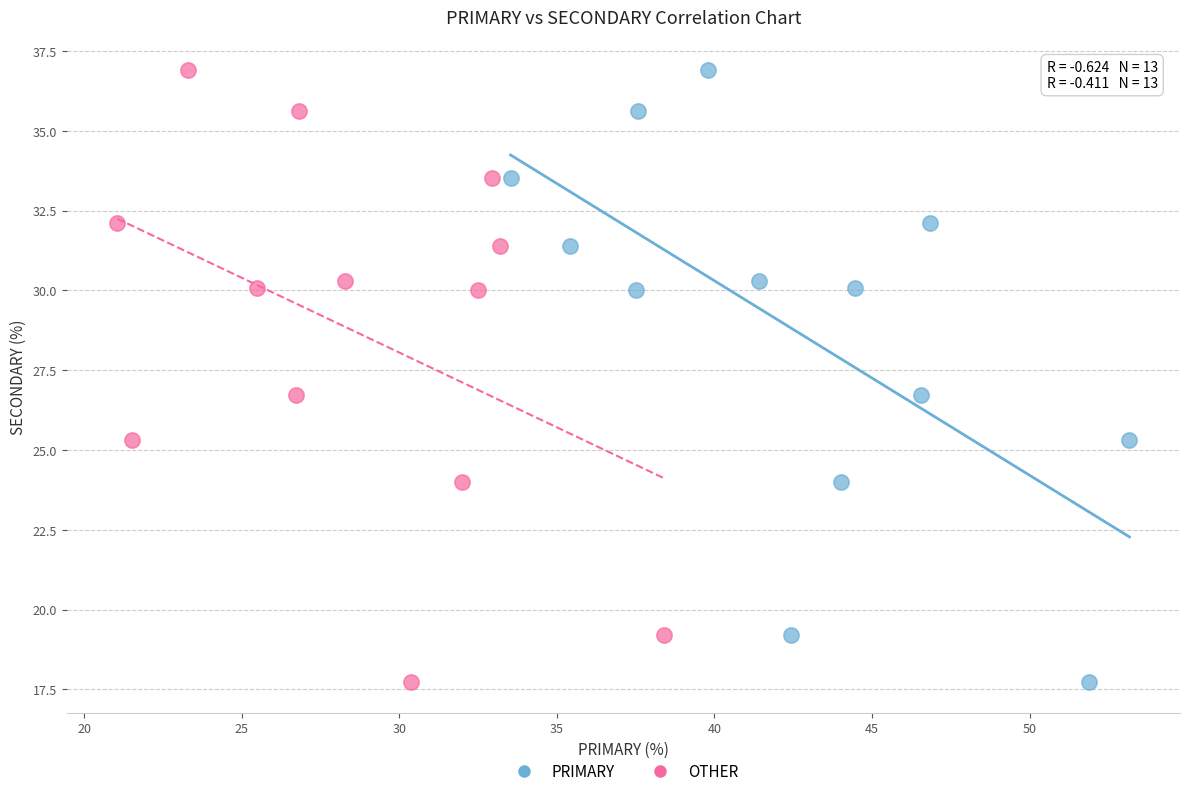

What are all the series names shown in the legend?

PRIMARY, OTHER